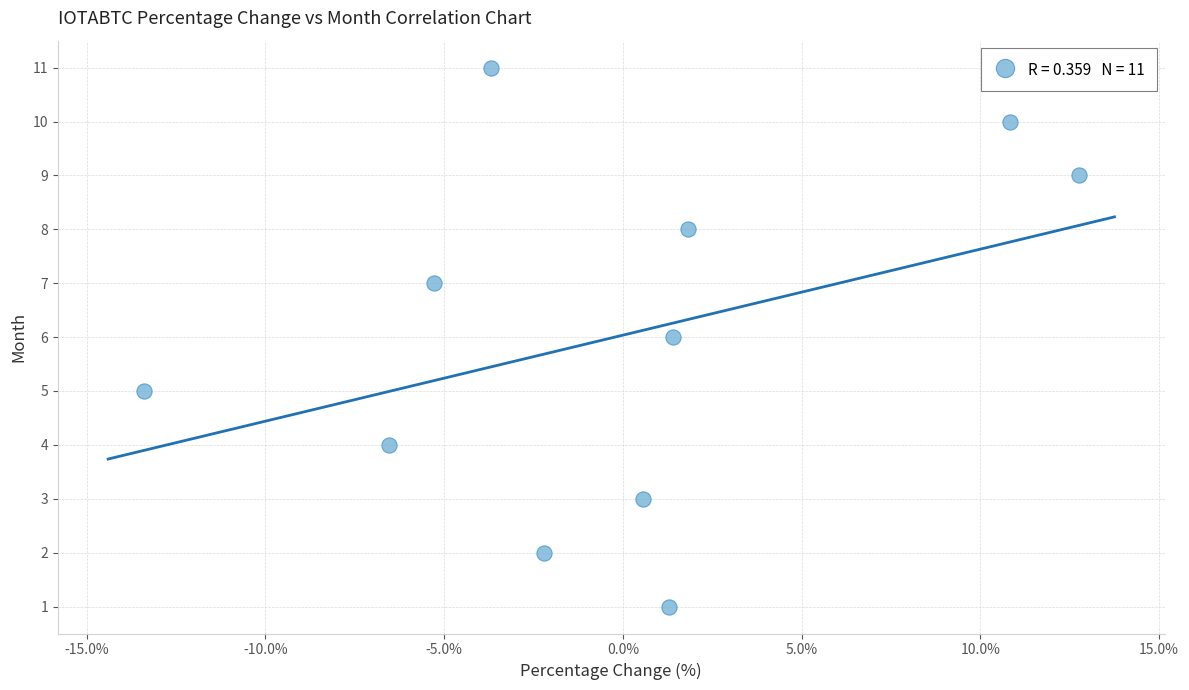

What is the range of Y values (max minus min)?

10